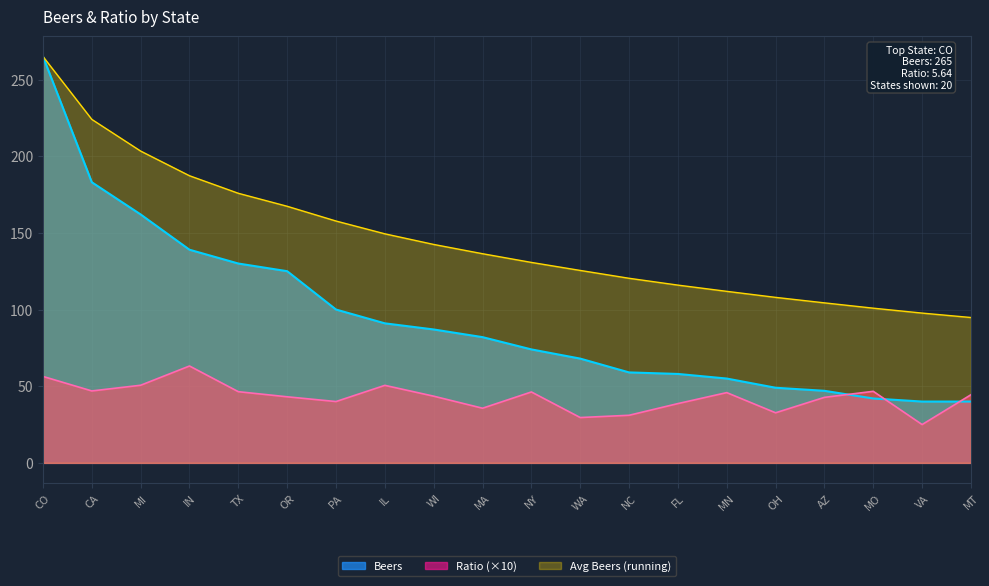

What is the difference between the highest and lowest values at OH?

75.3